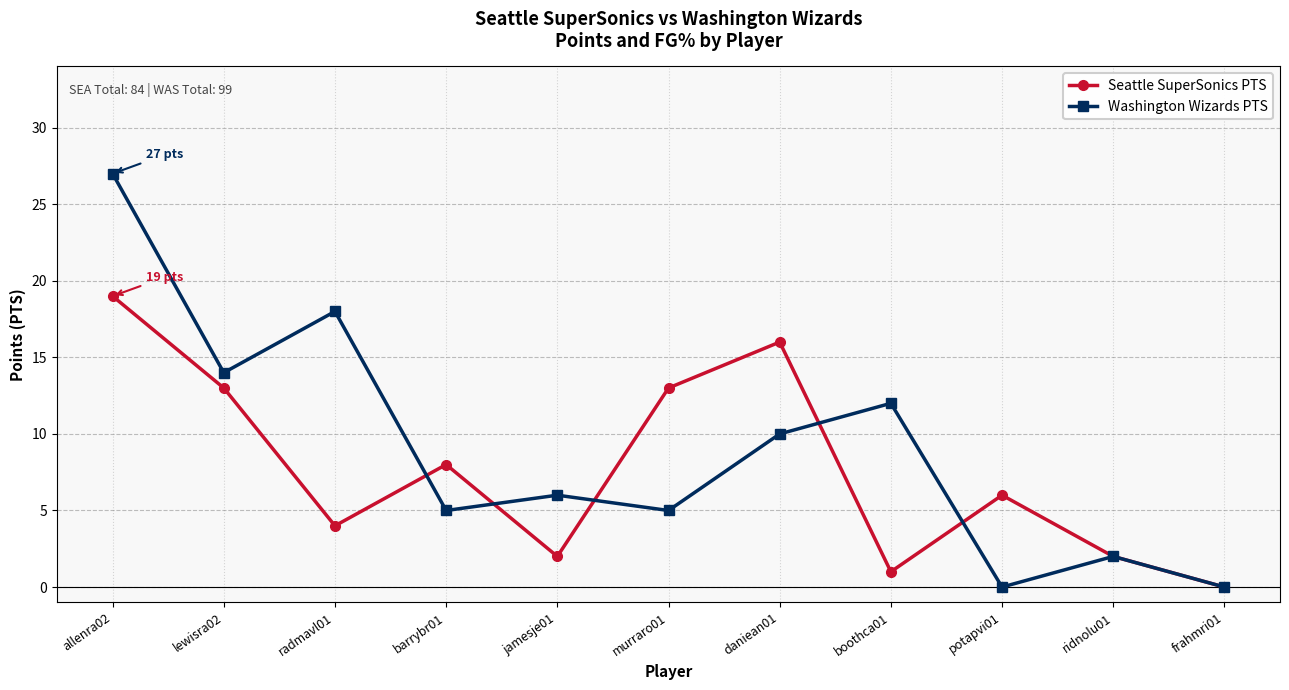

What is the label of the 8th point from the right?

barrybr01